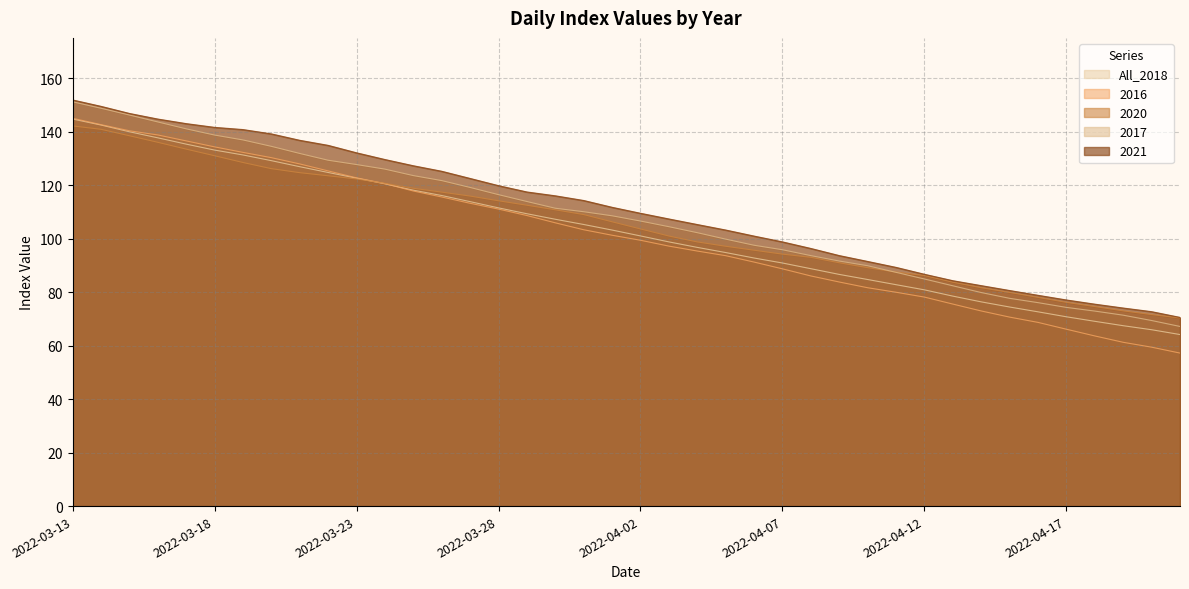

At how many categories does at least one series exceed 127?

13